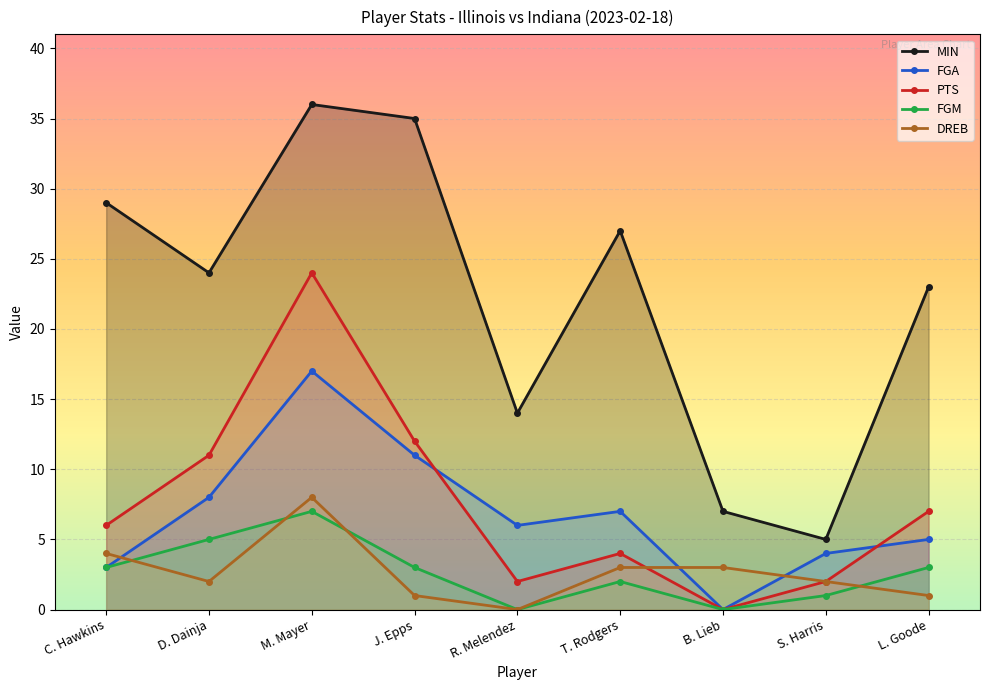

Reading left to right, extract all data points from this chart.

MIN: C. Hawkins=29	D. Dainja=24	M. Mayer=36	J. Epps=35	R. Melendez=14	T. Rodgers=27	B. Lieb=7	S. Harris=5	L. Goode=23
FGA: C. Hawkins=3	D. Dainja=8	M. Mayer=17	J. Epps=11	R. Melendez=6	T. Rodgers=7	B. Lieb=0	S. Harris=4	L. Goode=5
PTS: C. Hawkins=6	D. Dainja=11	M. Mayer=24	J. Epps=12	R. Melendez=2	T. Rodgers=4	B. Lieb=0	S. Harris=2	L. Goode=7
FGM: C. Hawkins=3	D. Dainja=5	M. Mayer=7	J. Epps=3	R. Melendez=0	T. Rodgers=2	B. Lieb=0	S. Harris=1	L. Goode=3
DREB: C. Hawkins=4	D. Dainja=2	M. Mayer=8	J. Epps=1	R. Melendez=0	T. Rodgers=3	B. Lieb=3	S. Harris=2	L. Goode=1